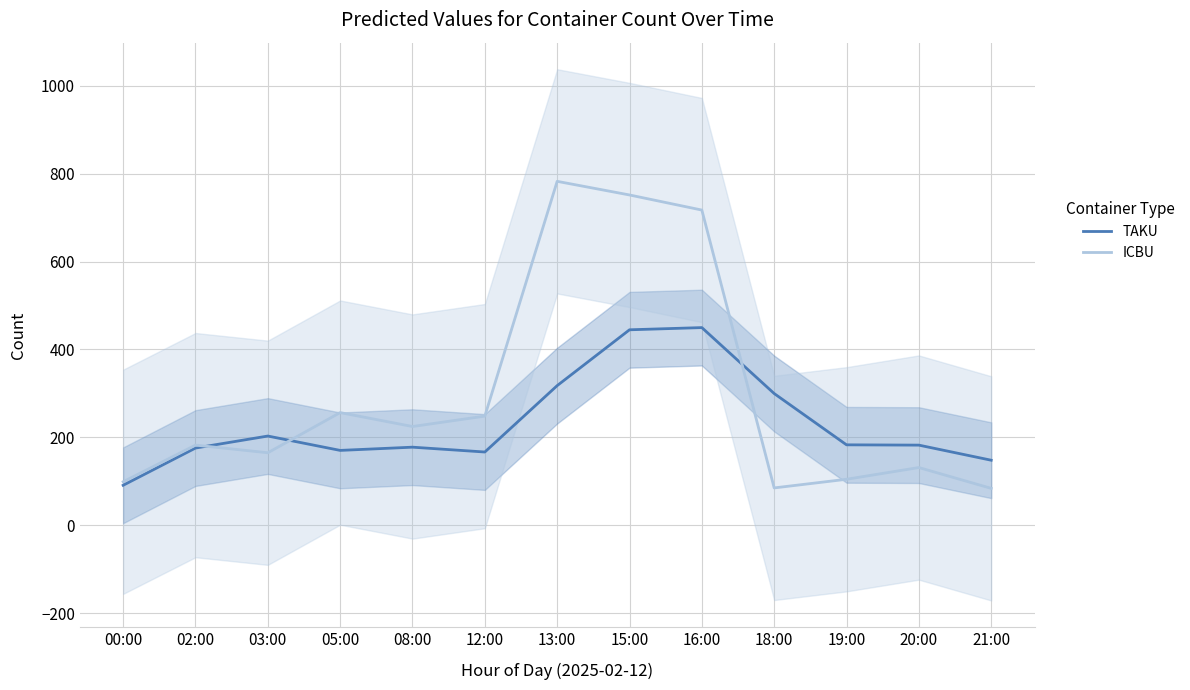

True or false: ICBU and TAKU intersect in this chart.

True